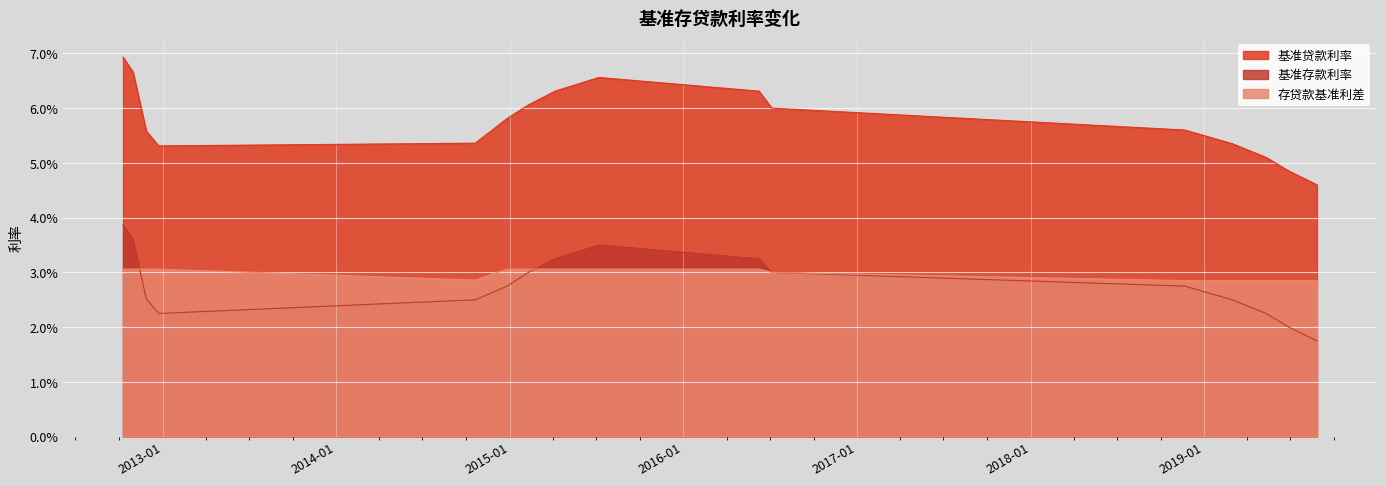

What is the label of the 16th point from the left?

2019-08-26